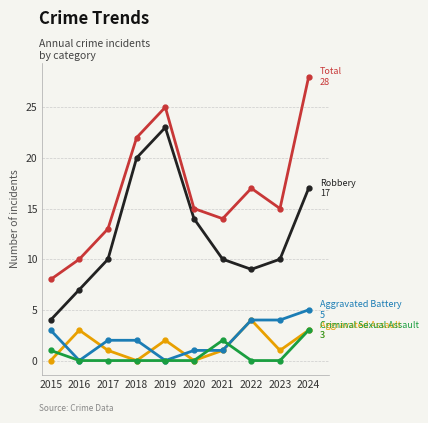

What is the total value across all series at 2019?

50